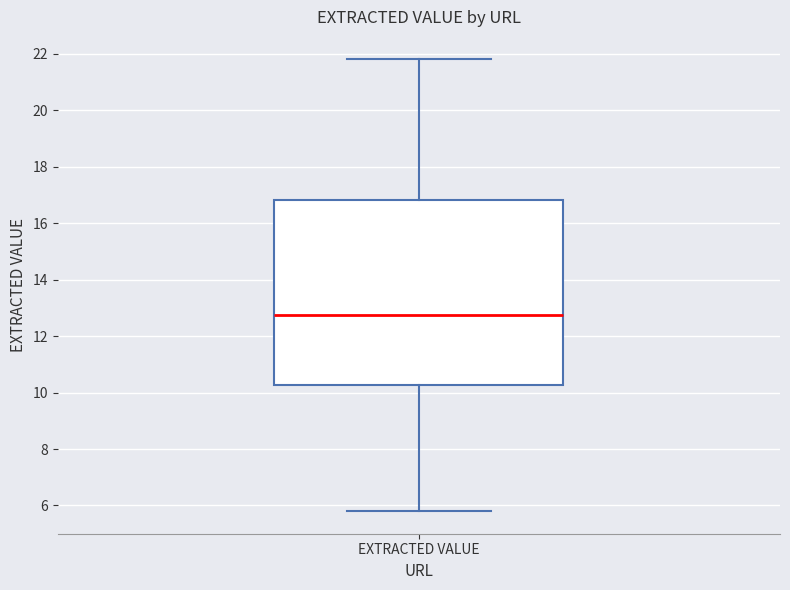

Where does the upper whisker of the box for EXTRACTED VALUE end on the y-axis? The values are not printed on the chart, so give them approximately, as read against the axis.

21.8